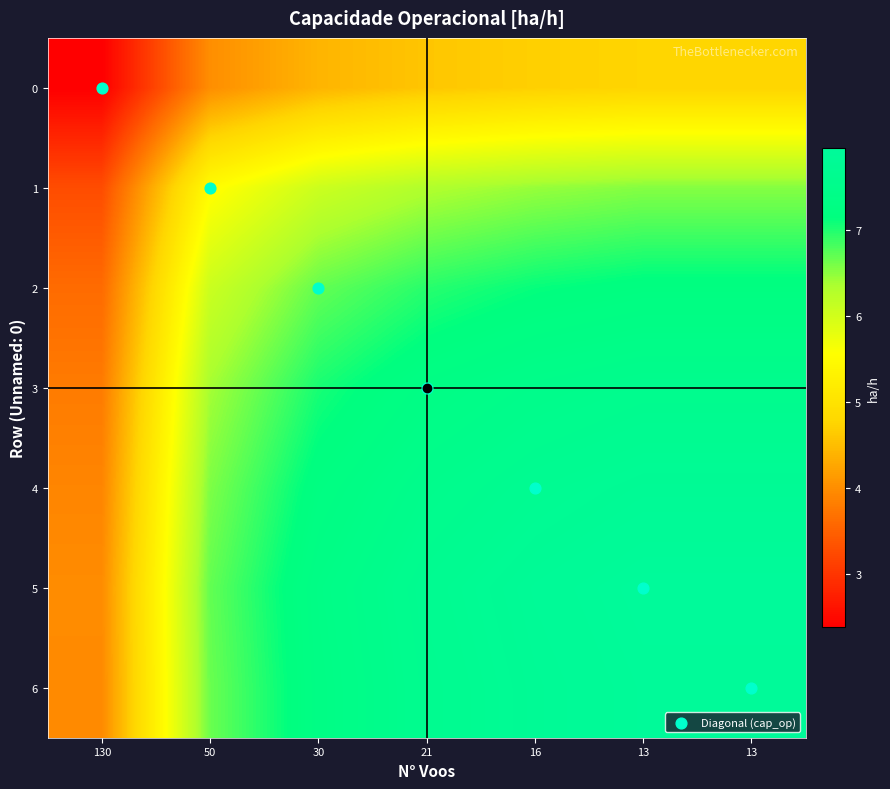

What is the total value across all series at 13?

54.8